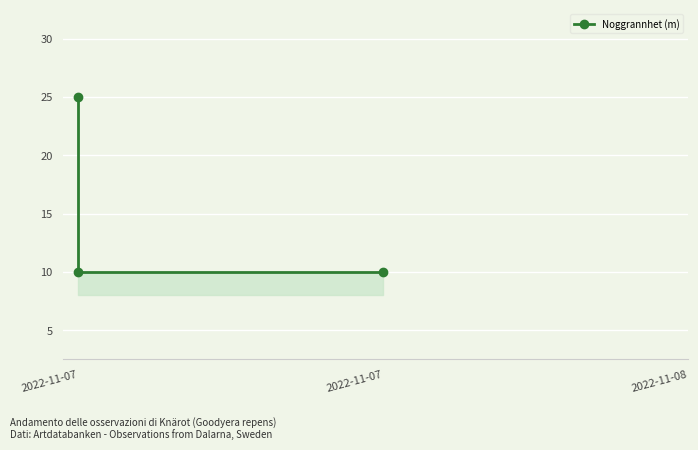

What is the greatest value displayed?

25